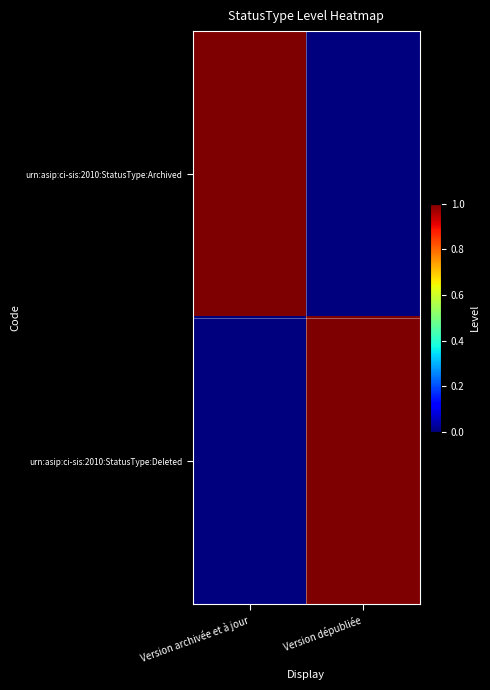

Which series has the largest range (max minus min)?

urn:asip:ci-sis:2010:StatusType:Archived